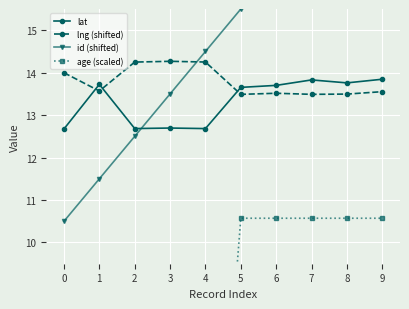

True or false: age (scaled) has more than 2 points higher than both neighbors.

False